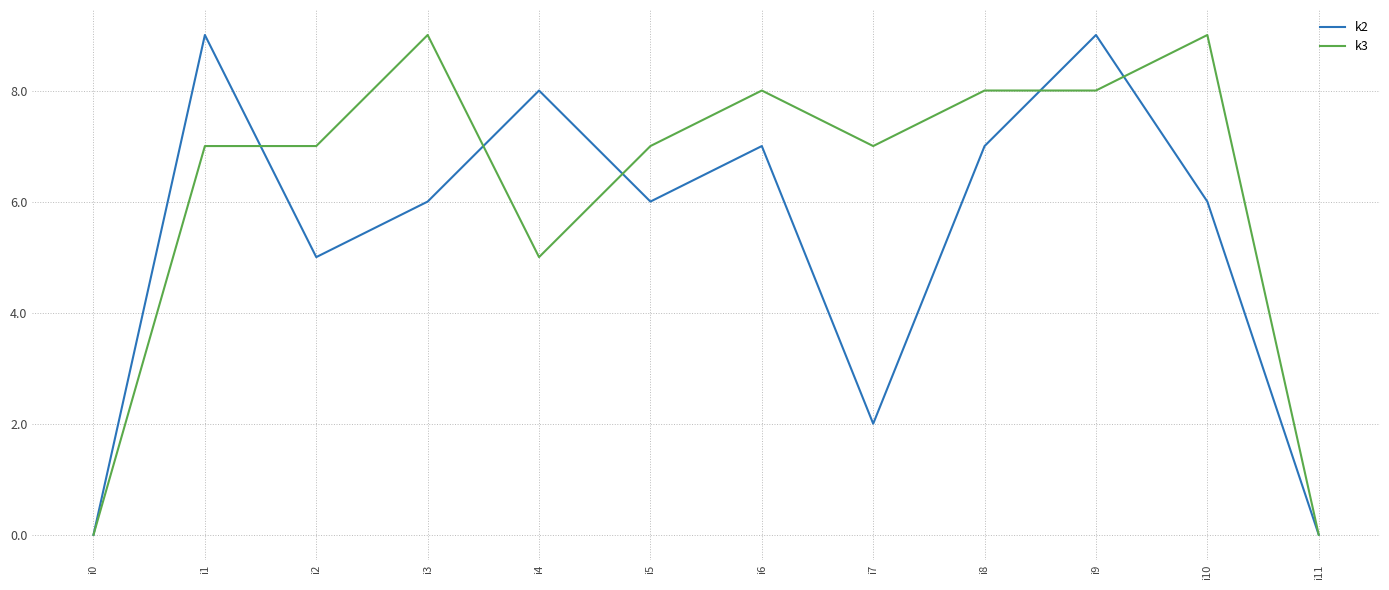

Reading left to right, list all the values displayed in this chart.

k2: 0	9	5	6	8	6	7	2	7	9	6	0
k3: 0	7	7	9	5	7	8	7	8	8	9	0